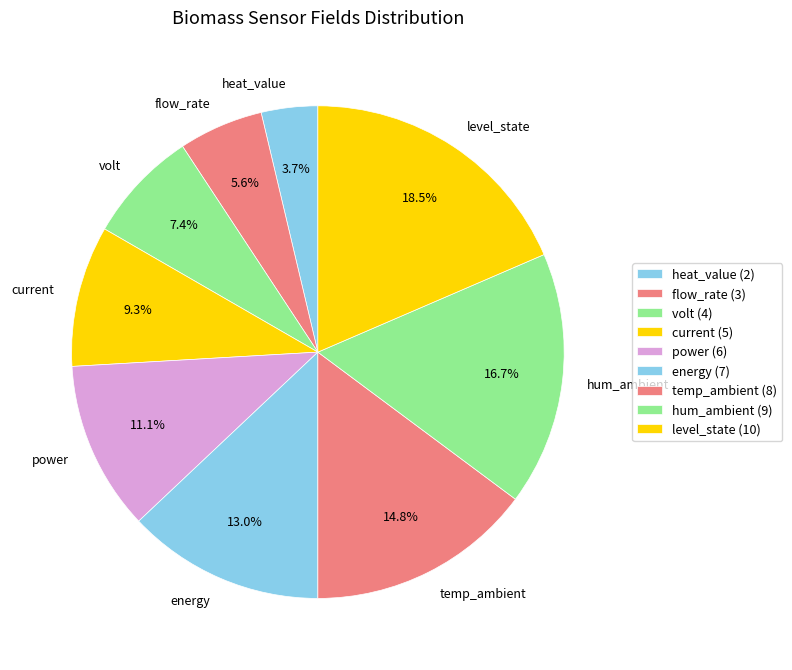

Rank the categories by value from highest to lowest.

level_state, hum_ambient, temp_ambient, energy, power, current, volt, flow_rate, heat_value